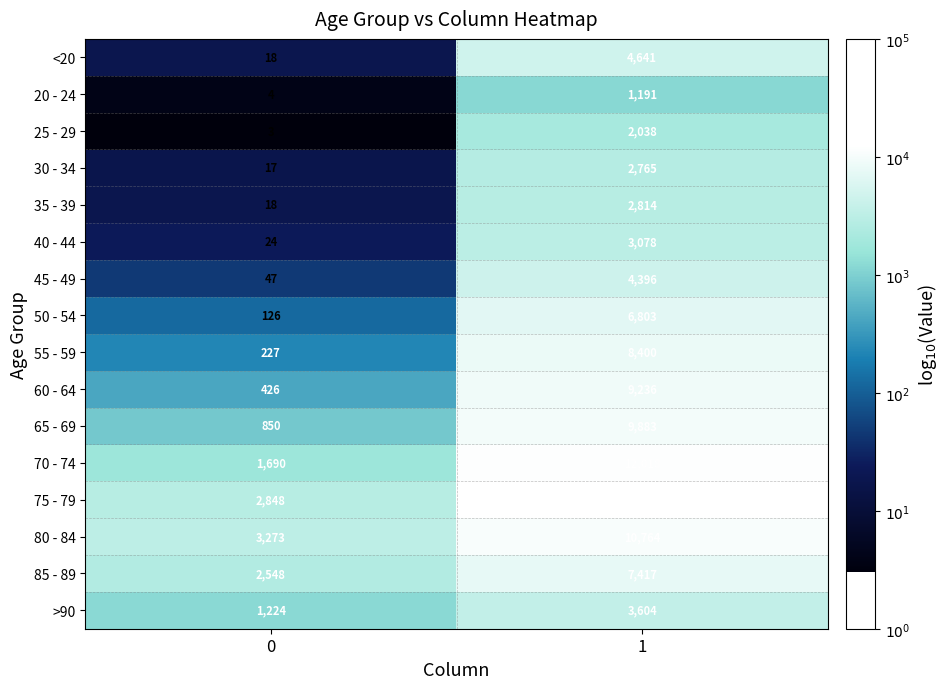

What is the approximate value of 75 - 79 at 1?

12434